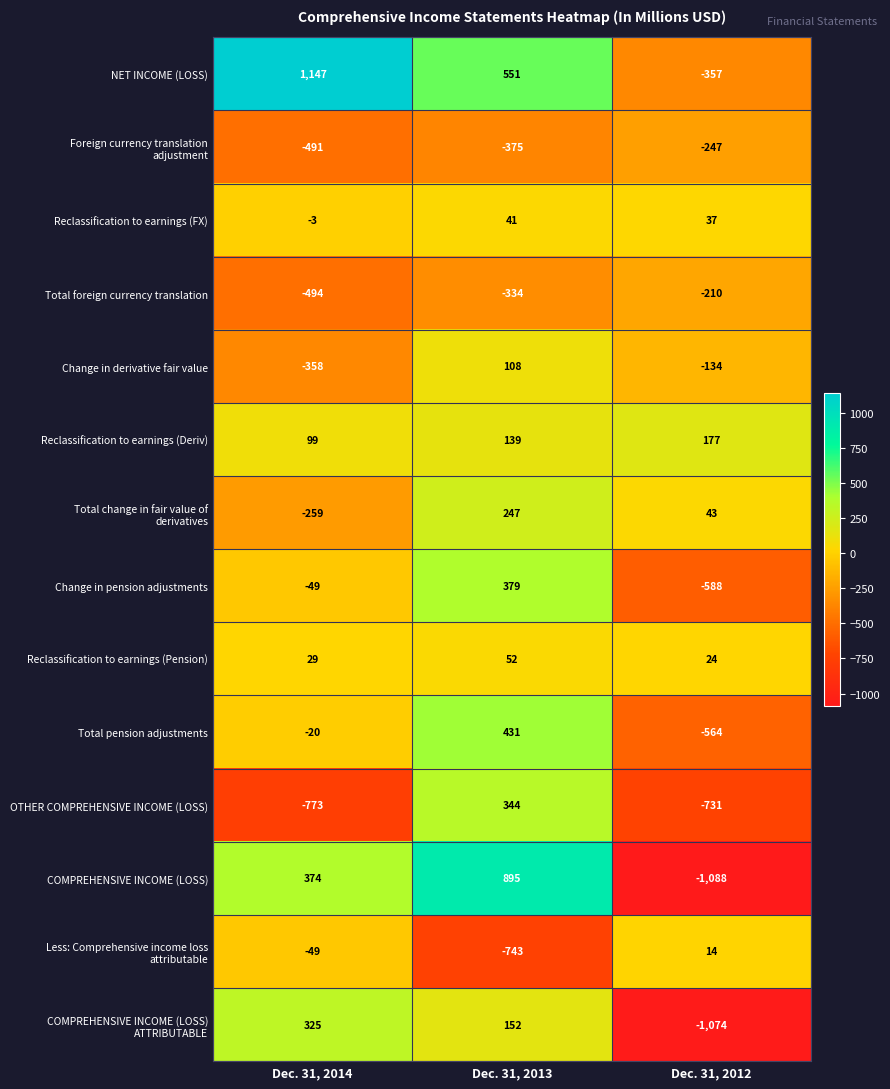

At which category is the sum across all series the highest?

Dec. 31, 2013